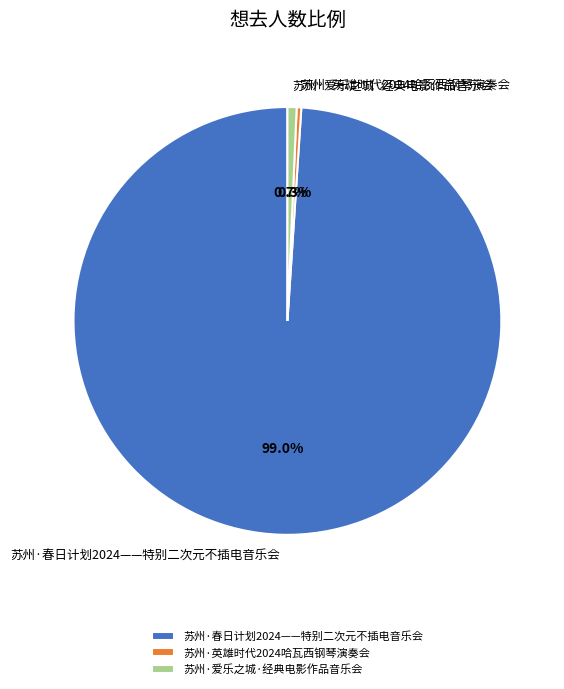

What percentage is NOT represented by 苏州·英雄时代2024哈瓦西钢琴演奏会?

99.7%